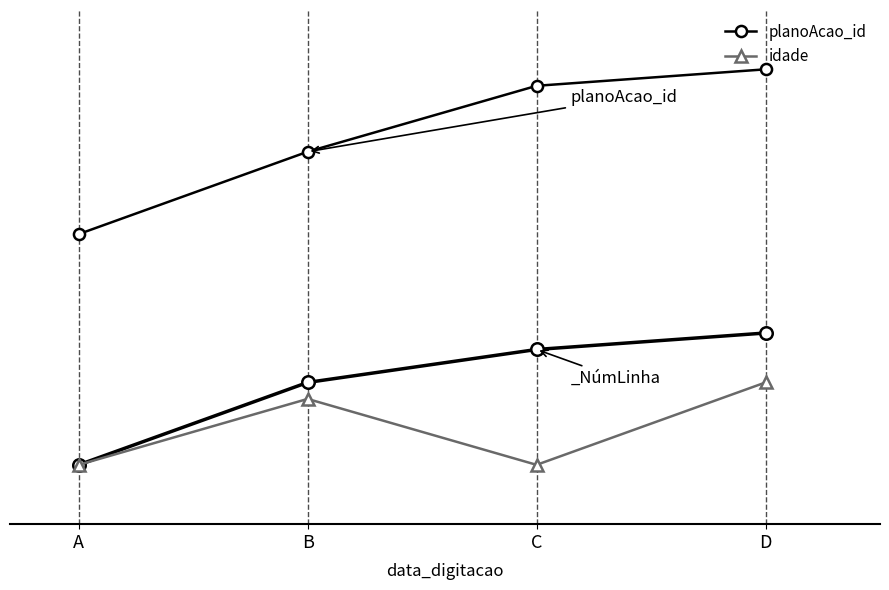

At which category does the chart reach its minimum across all series?

A